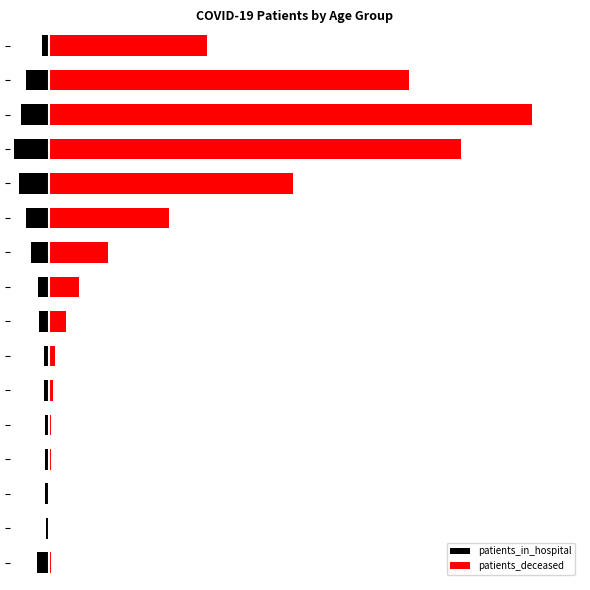

What is the approximate value of patients_deceased at 12, to the nearest 50?

2400